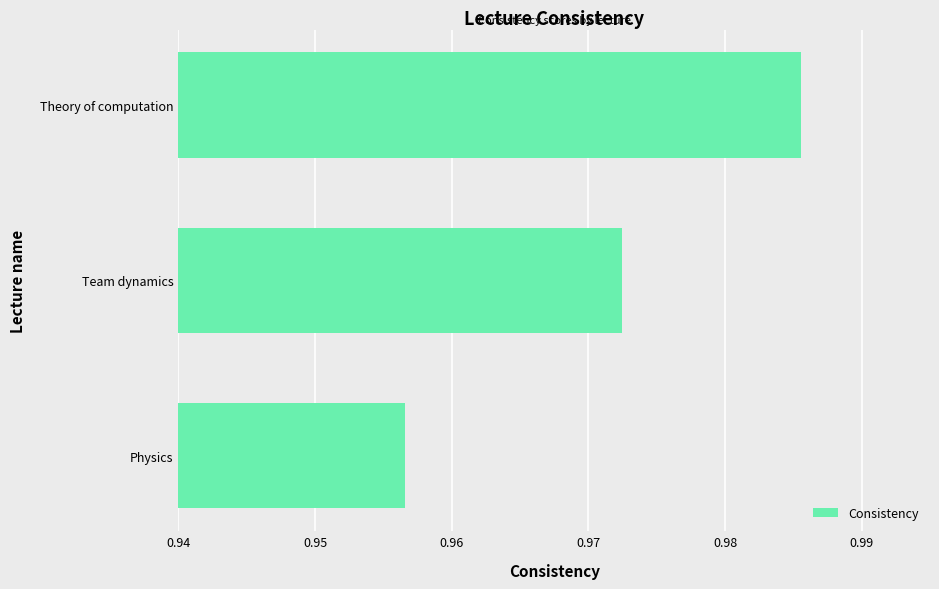

How many values are between 0 and 1?

3